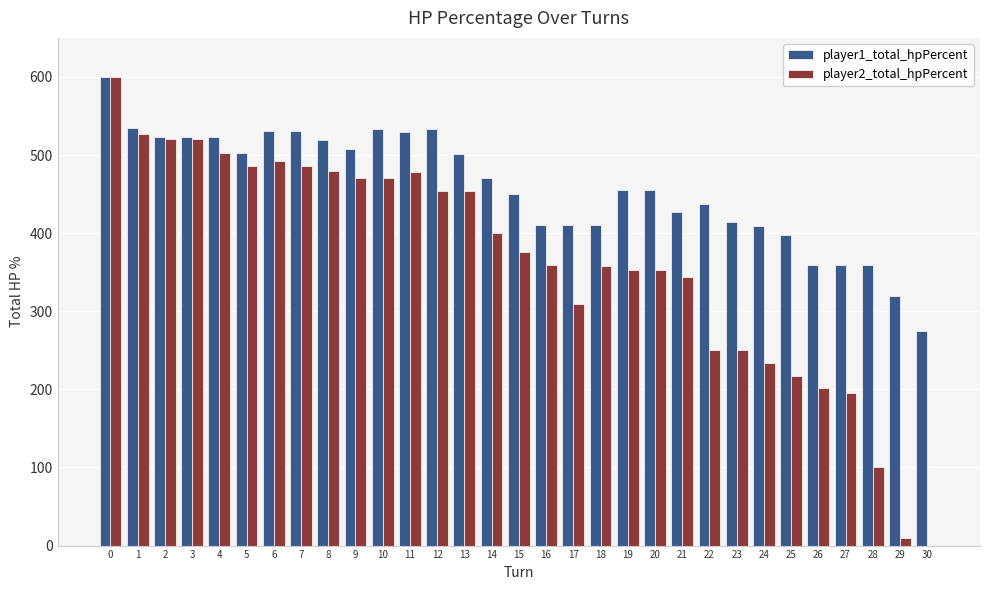

What is the total value across all series at 27?

554